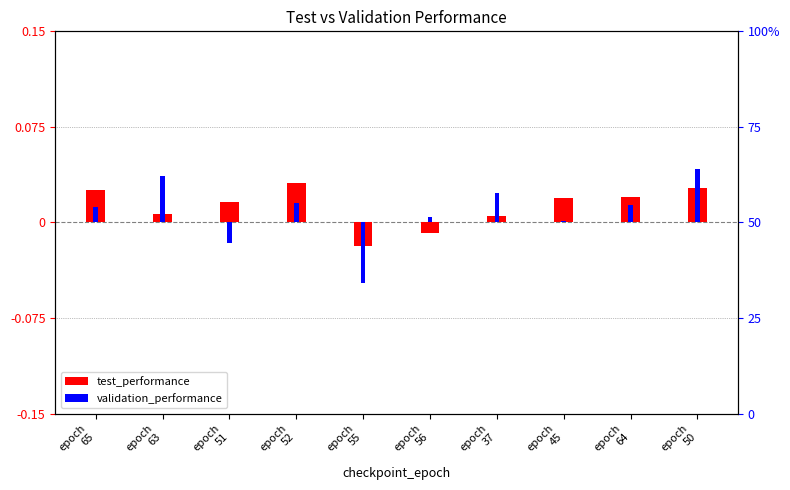

Rank the categories by validation_performance value from highest to lowest.

epoch
50, epoch
63, epoch
37, epoch
52, epoch
64, epoch
65, epoch
56, epoch
45, epoch
51, epoch
55